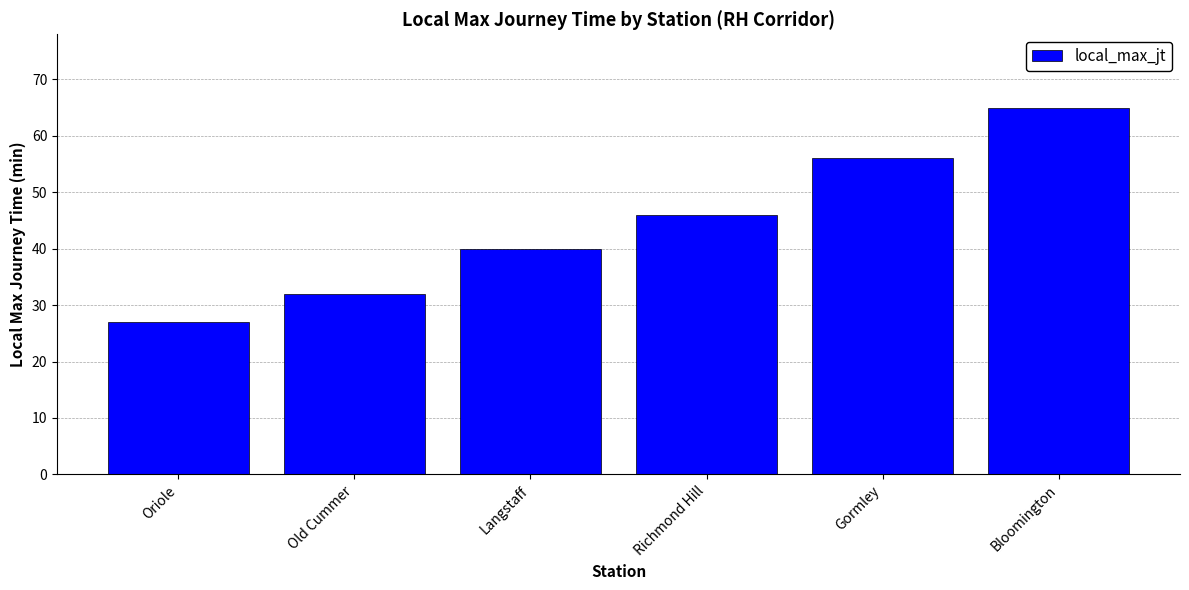

How many bars are there in total?

6